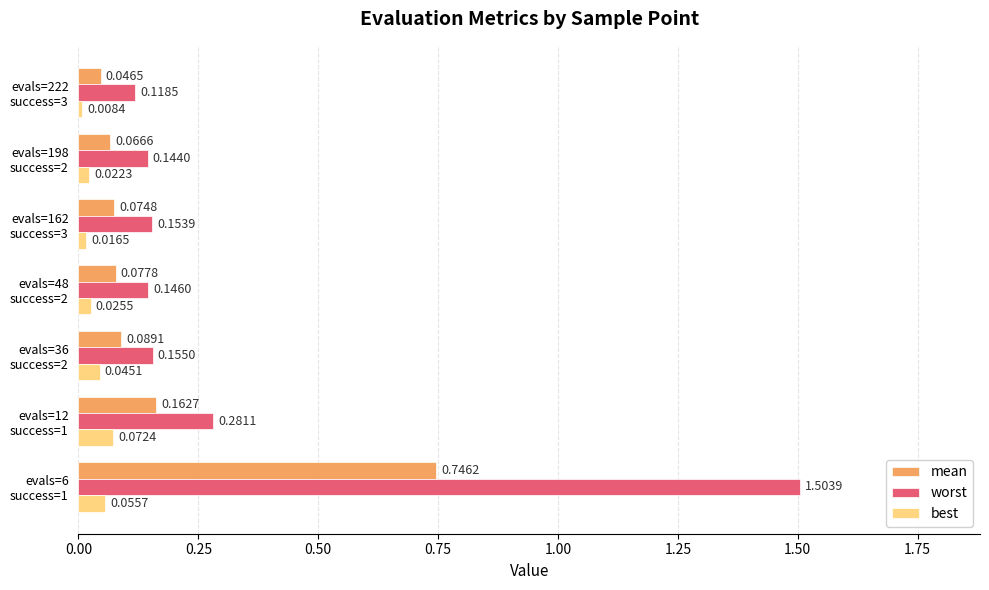

Which series has the largest total across all categories?

worst